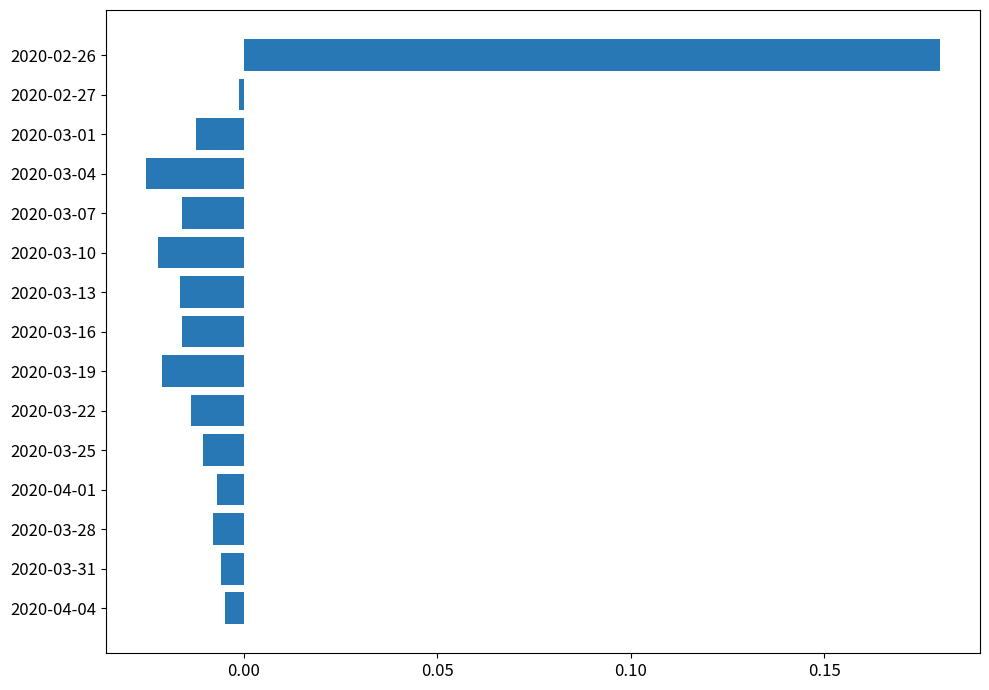

The chart shows a value of -0.0 at 2020-03-25. True or false?

True